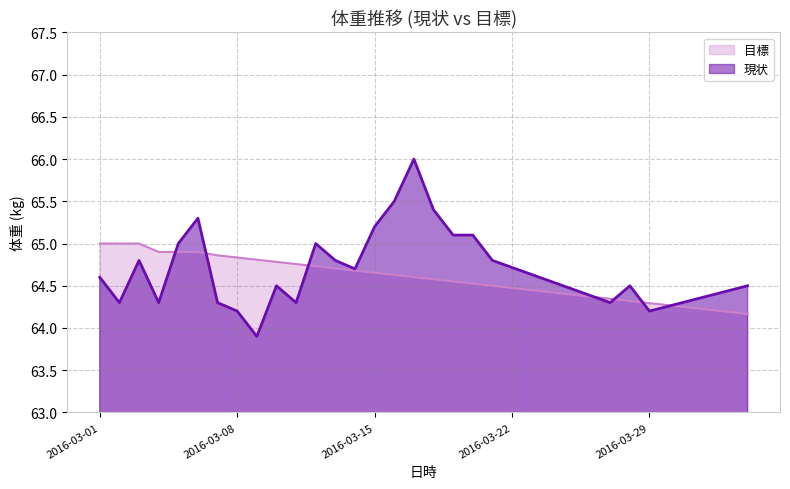

The value of 現状 at 2016-03-07 is 64.3. True or false?

True